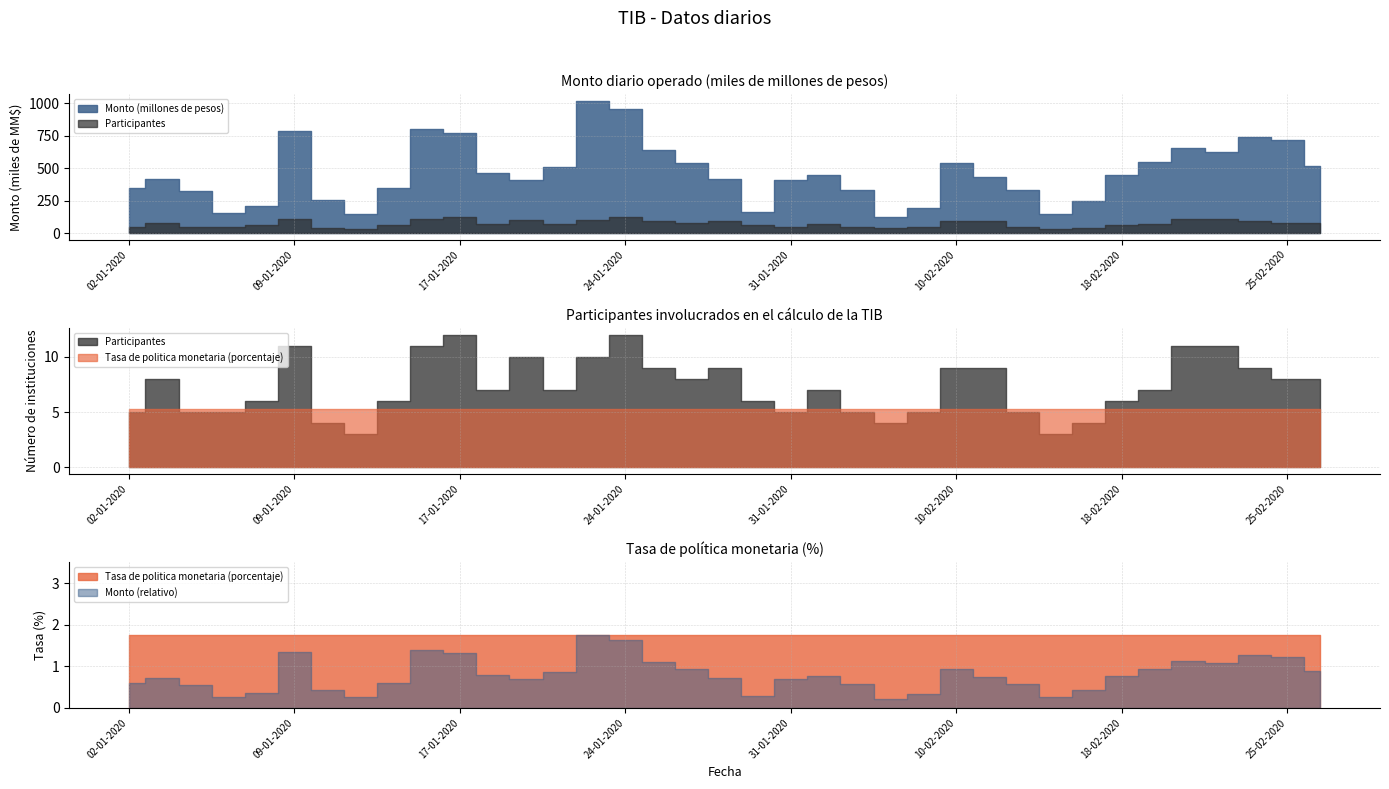

True or false: Participantes and Monto (millones de pesos) intersect in this chart.

False